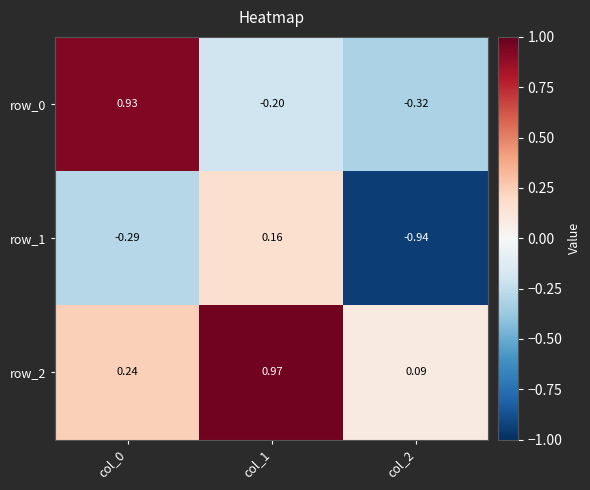

Is the value of row_2 at col_1 greater than the value of row_1 at col_2?

Yes